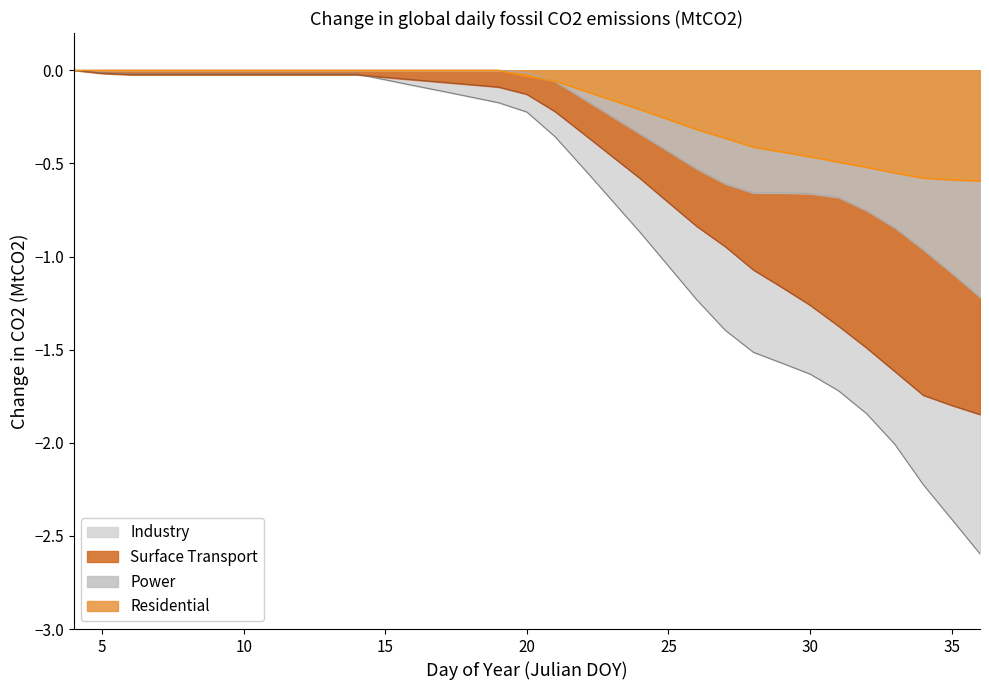

The value of Residential at 27 is -0.6. True or false?

False